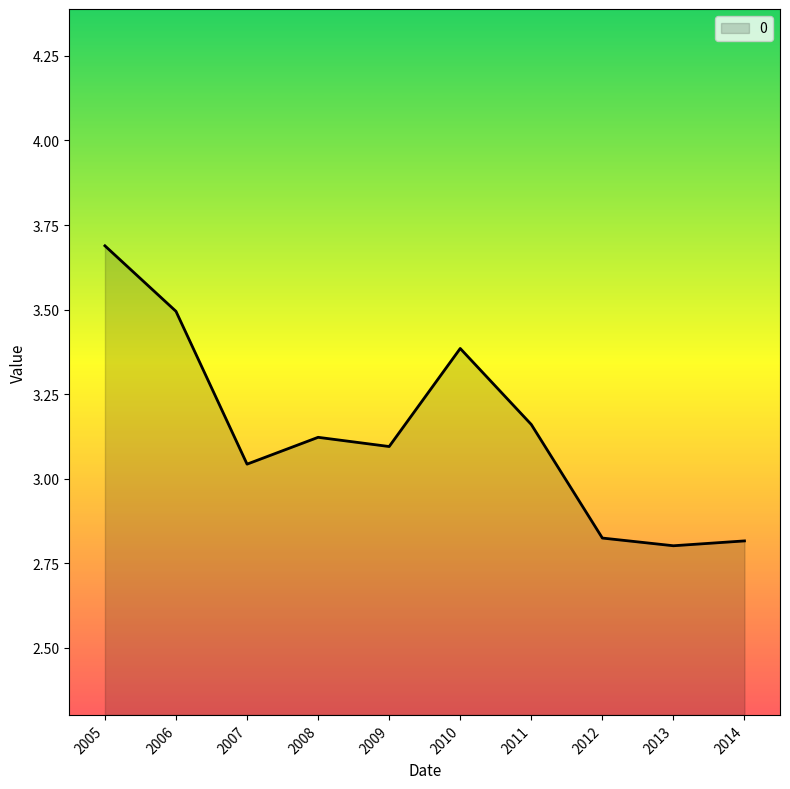

What is the sum of all values?

31.4